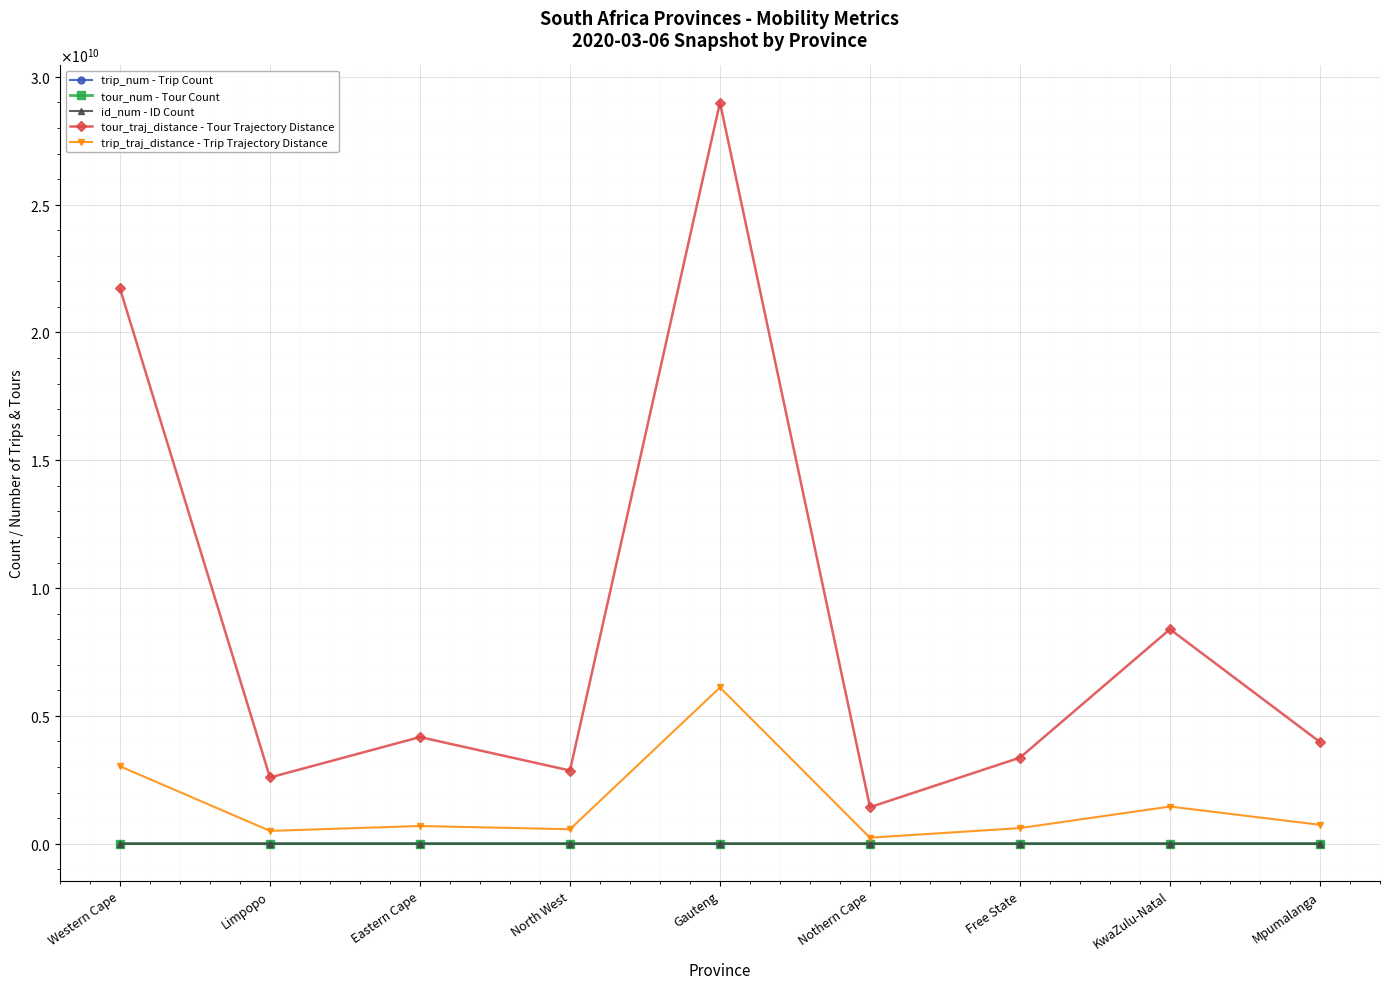

Which series has the widest spread of values?

tour_traj_distance - Tour Trajectory Distance